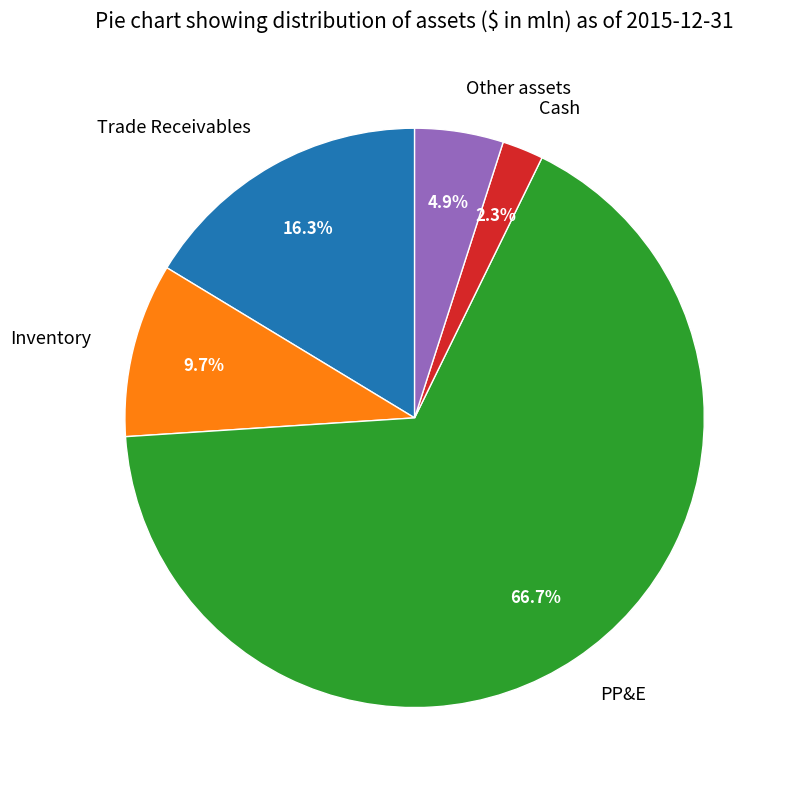

To the nearest percent, what percentage of the pie is Other assets?

5%